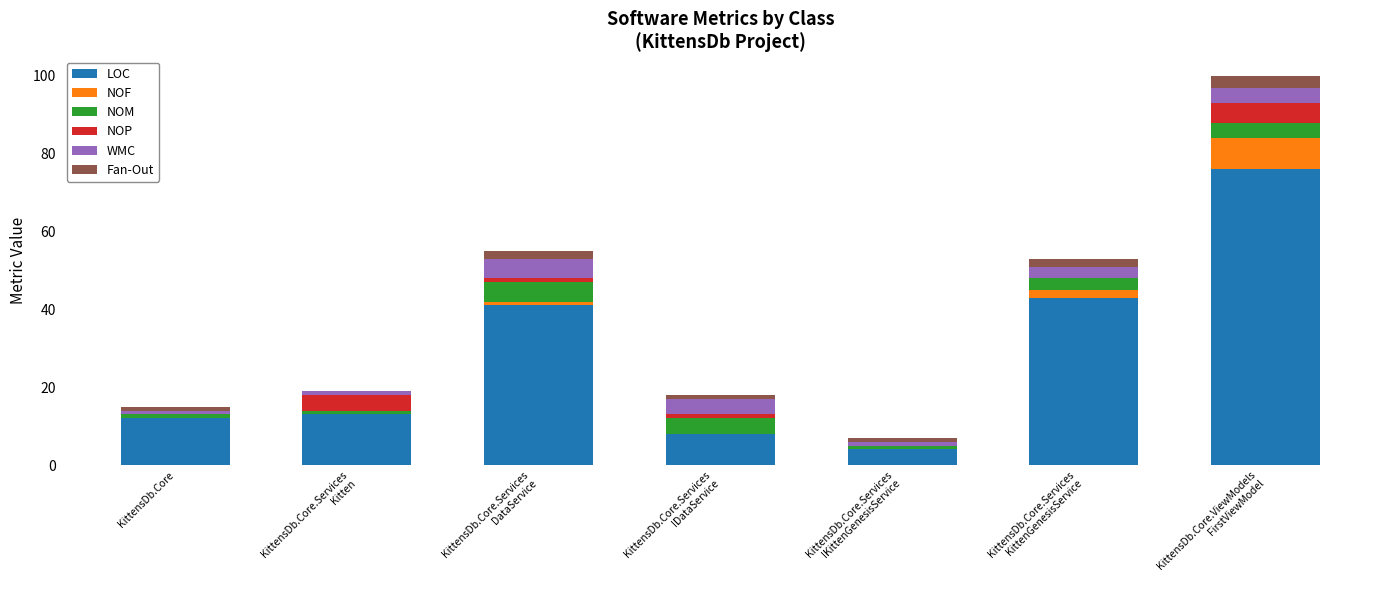

Is it true that LOC equals 12 at KittensDb.Core?

True